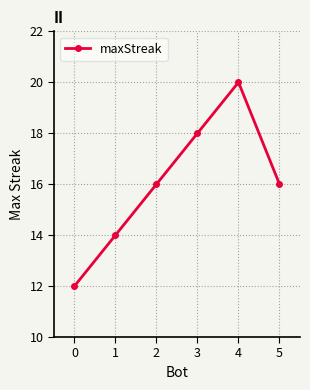

Count the number of data series in this chart.

1